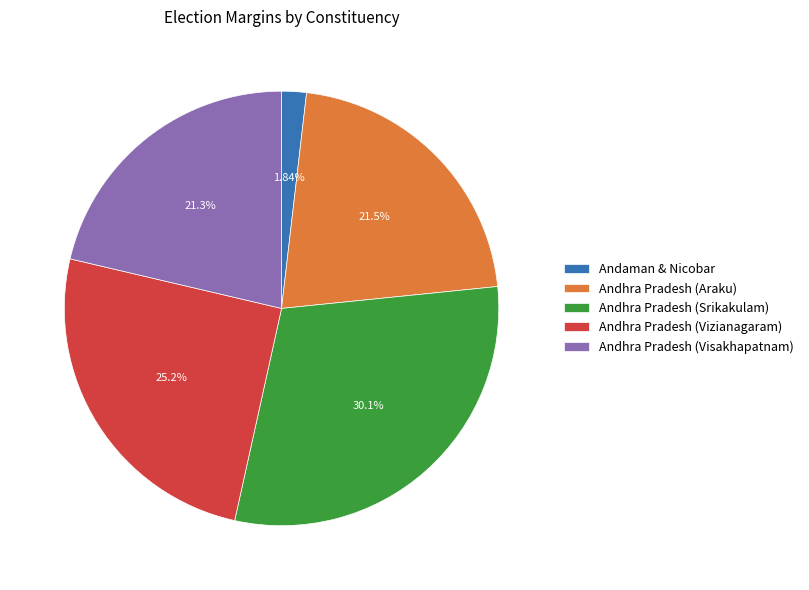

Does Andhra Pradesh (Visakhapatnam) account for over 50% of the chart?

No